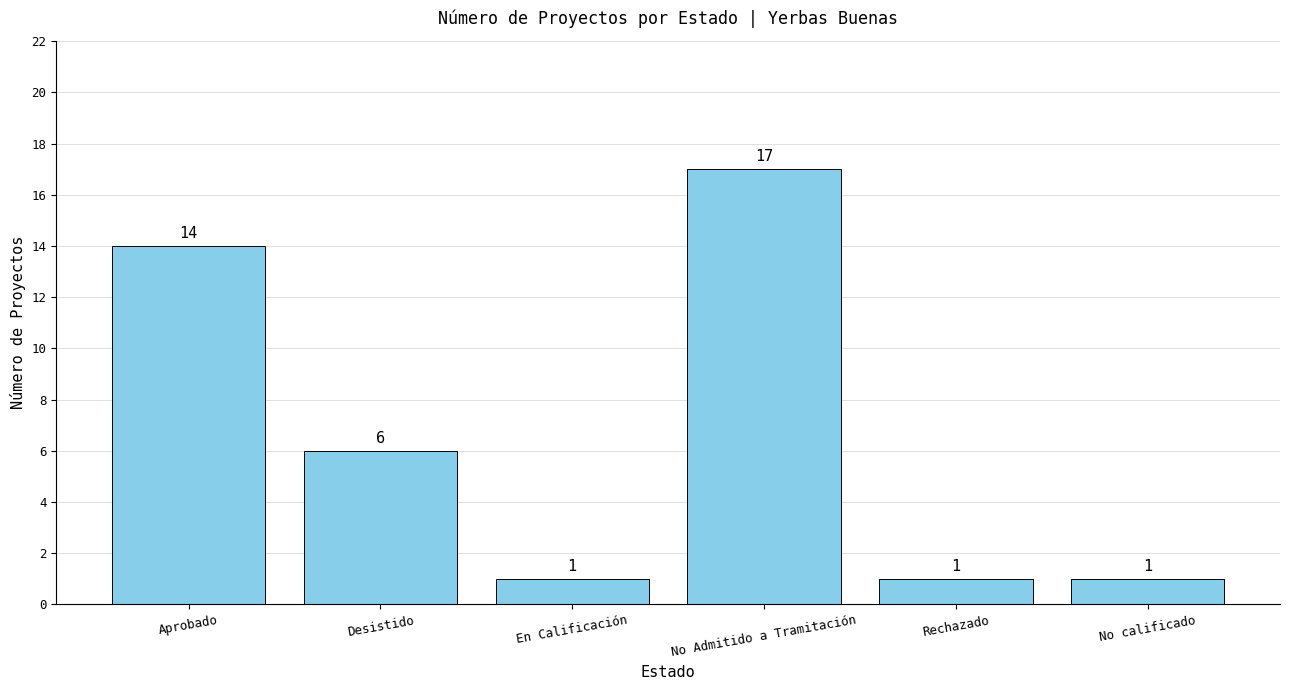

Where is the data nearest to the value 9?

Desistido